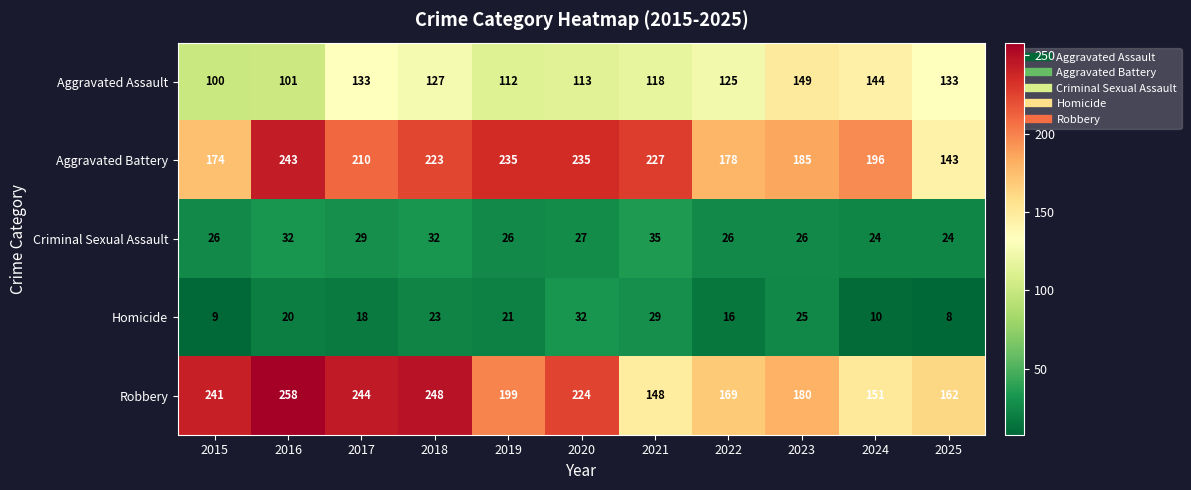

At which label is Robbery closest to 203?

2019